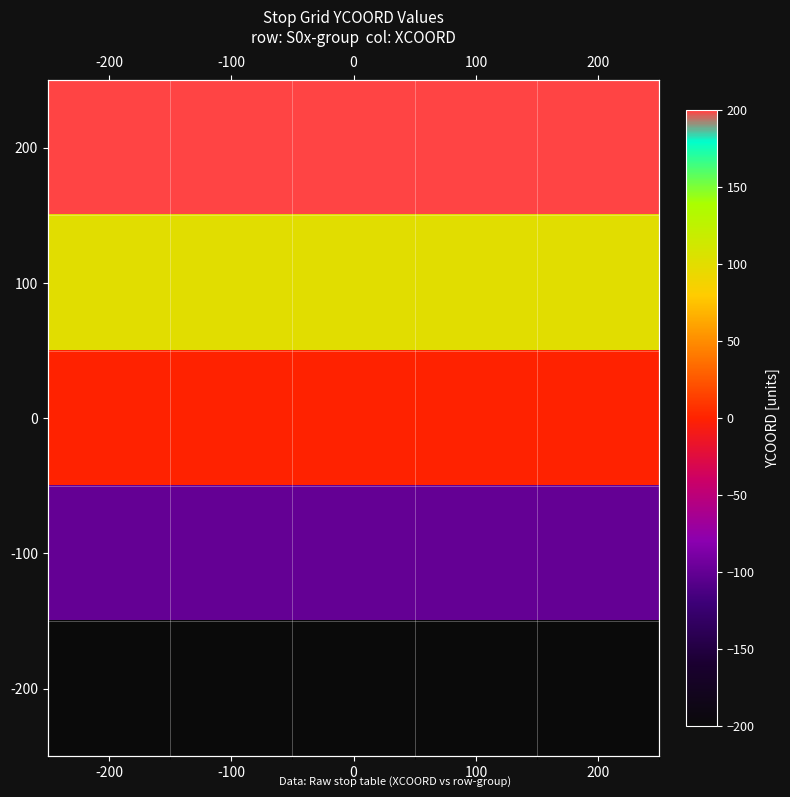

At which category is the sum across all series the highest?

-200